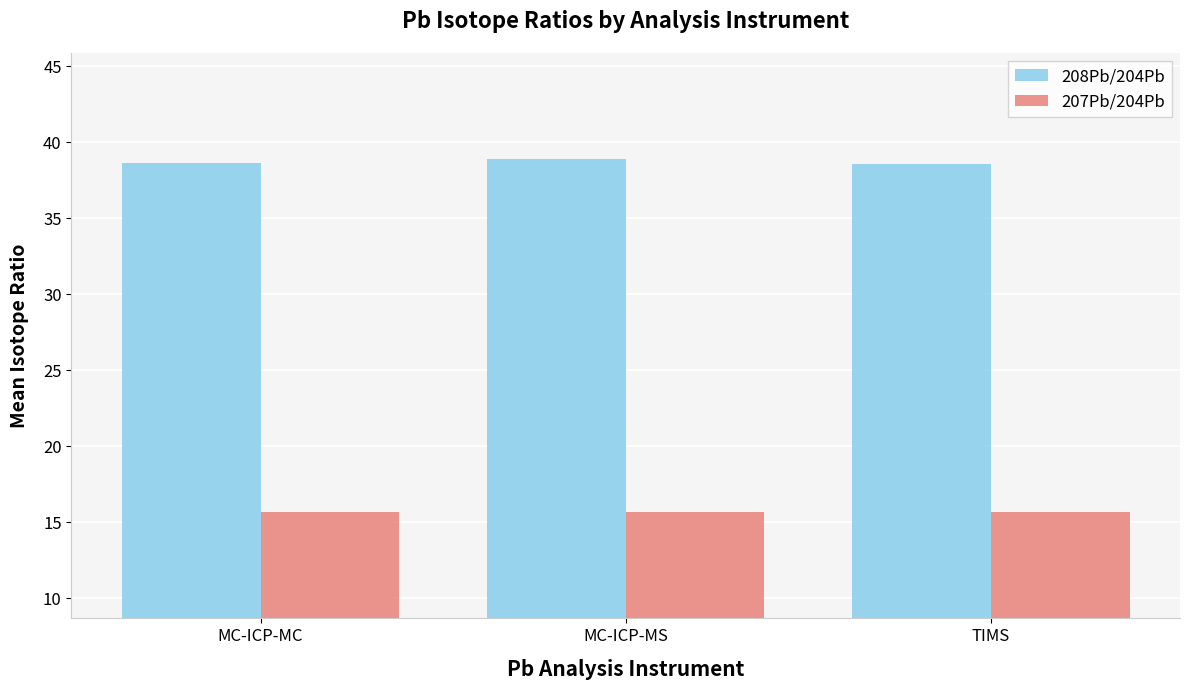

What is the label of the 3rd bar from the left?

TIMS